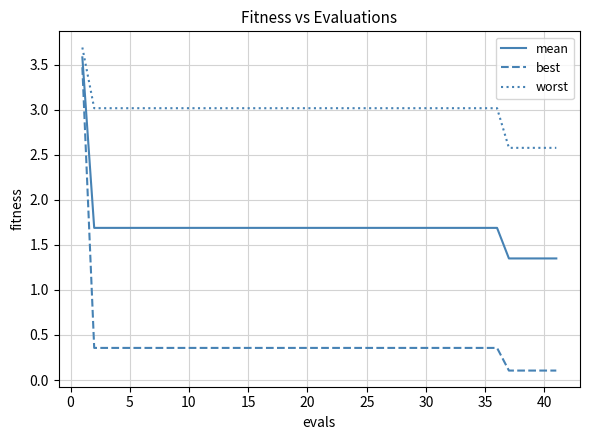

What are all the series names shown in the legend?

mean, best, worst